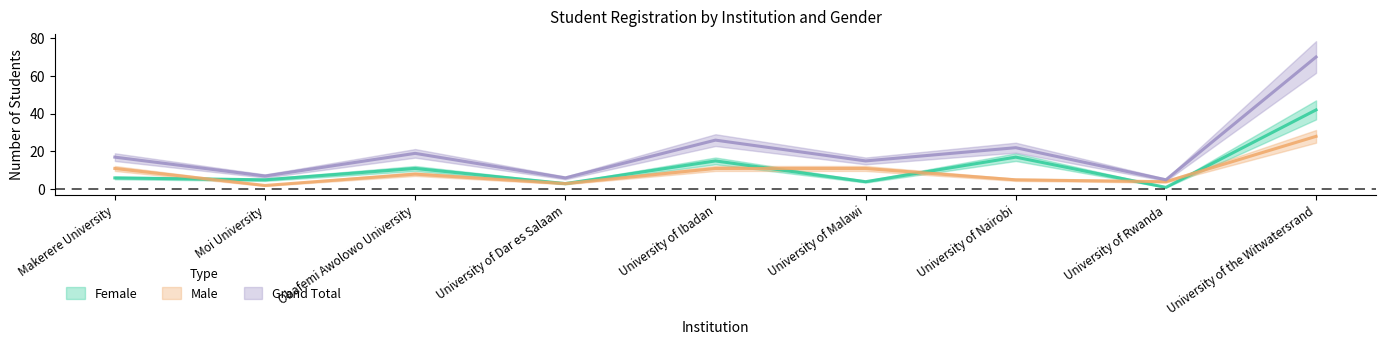

At University of Ibadan, list the series in order from smallest to largest.

Male, Female, Grand Total